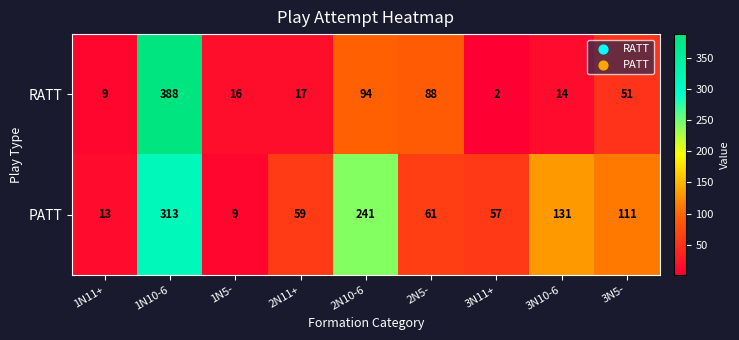

What is the difference between the highest and lowest values at 2N11+?

42